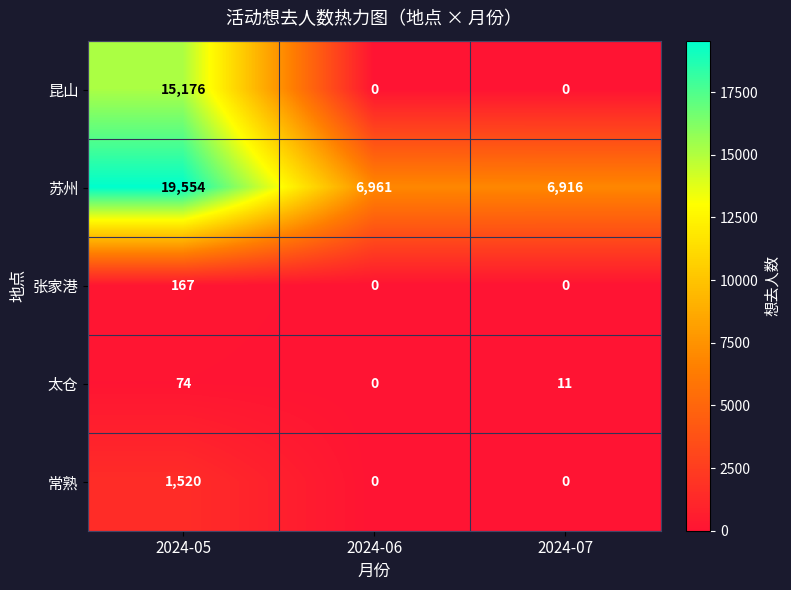

How many categories are shown in the chart?

3